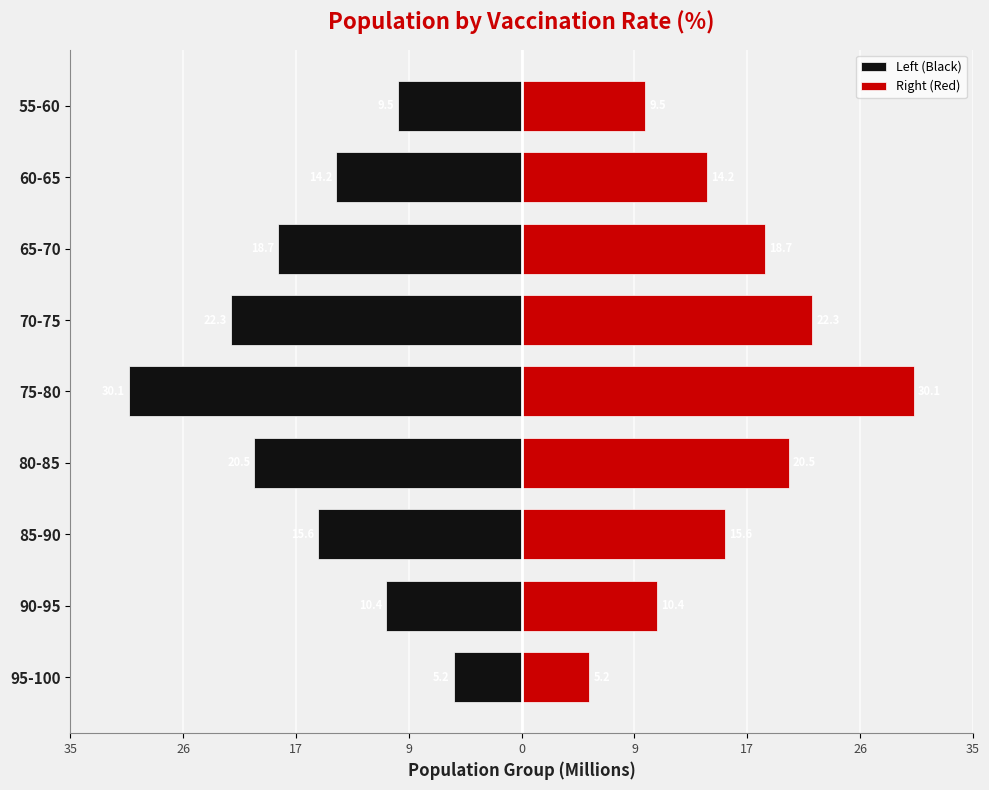

Which series changed the most between 95-100 and 80-85?

Left (Black)